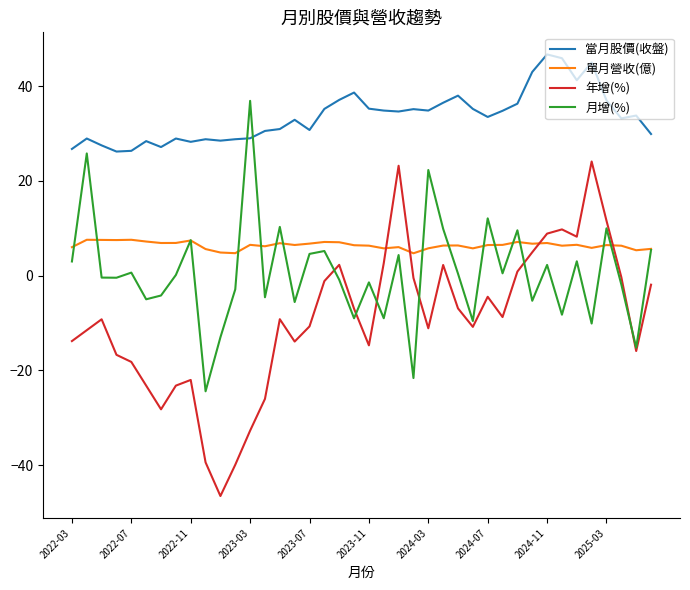

List the series in order of their peak value, lowest first.

單月營收(億), 年增(%), 月增(%), 當月股價(收盤)